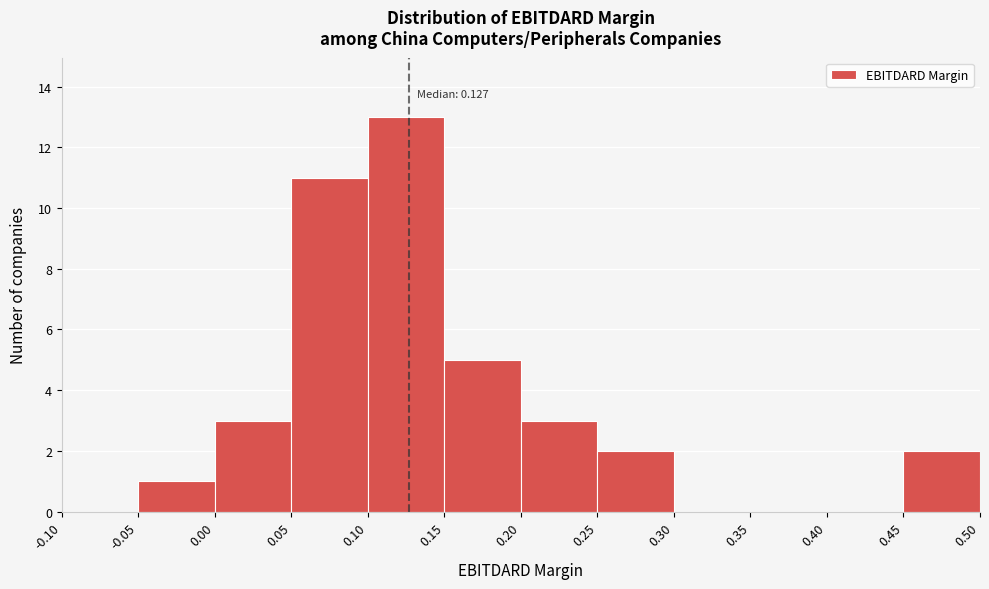

Which range on the x-axis has the tallest bar?

0.10 to 0.15